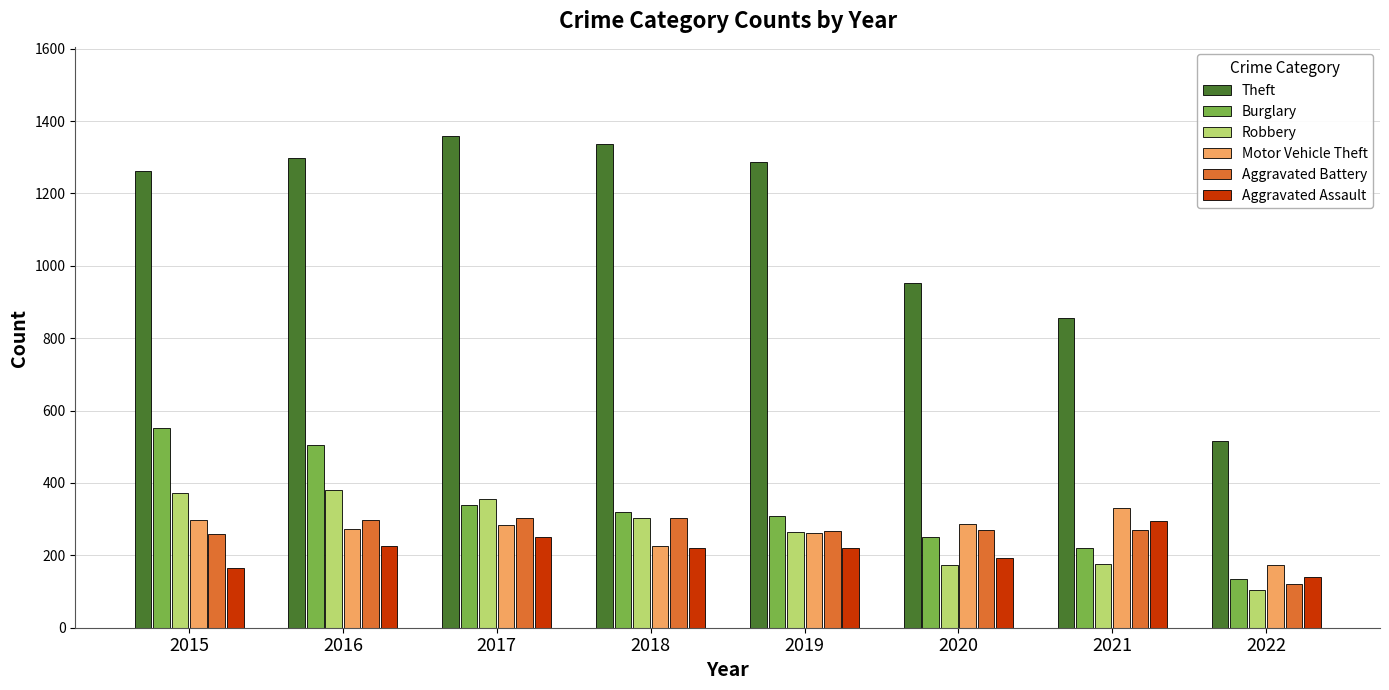

Is the value of Motor Vehicle Theft at 2015 greater than the value of Aggravated Battery at 2020?

Yes